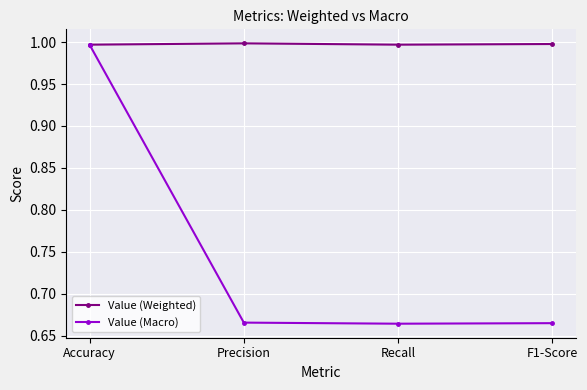

The Value (Macro) series shows 1.1 at Precision. True or false?

False